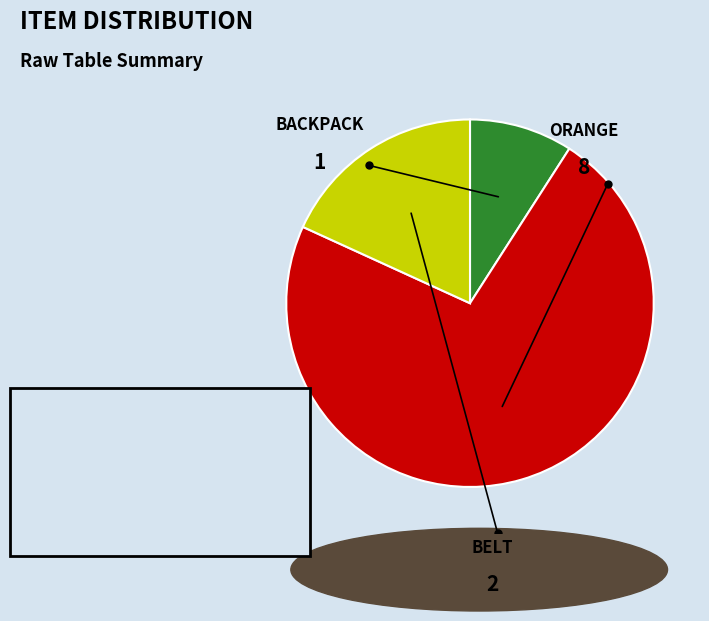

Is there a majority slice in this chart?

Yes